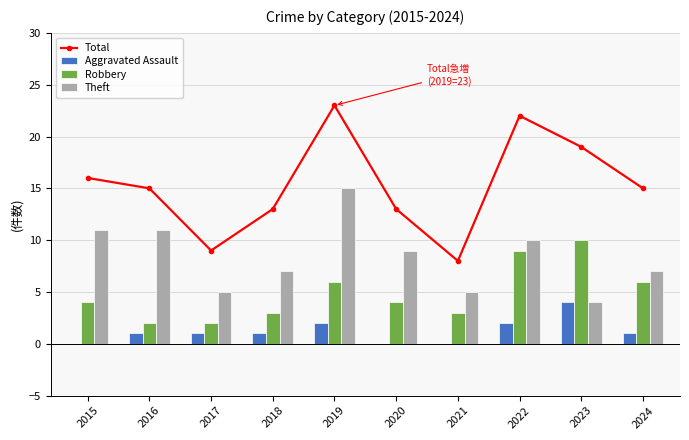

Where does the Theft series first go above 9?

2015